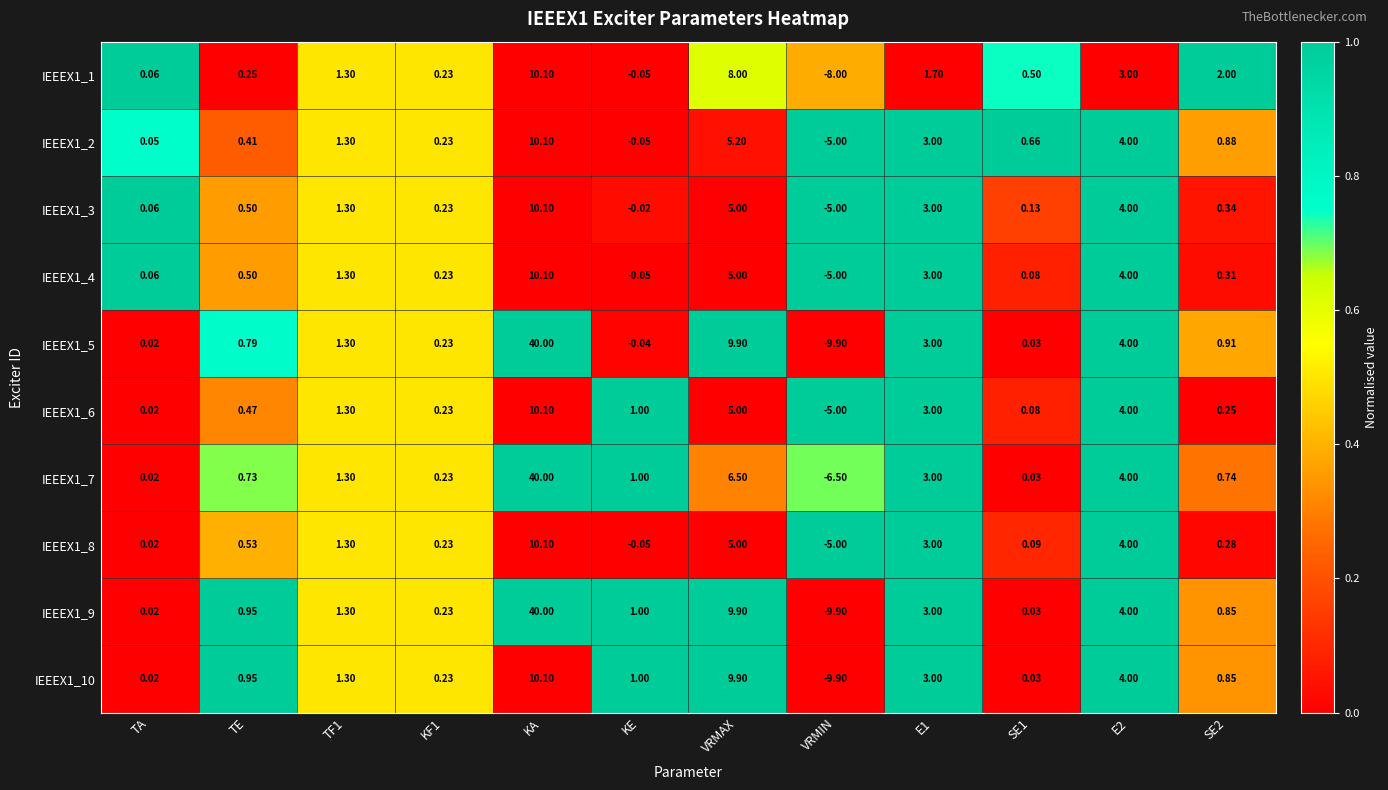

How many categories are shown in the chart?

12